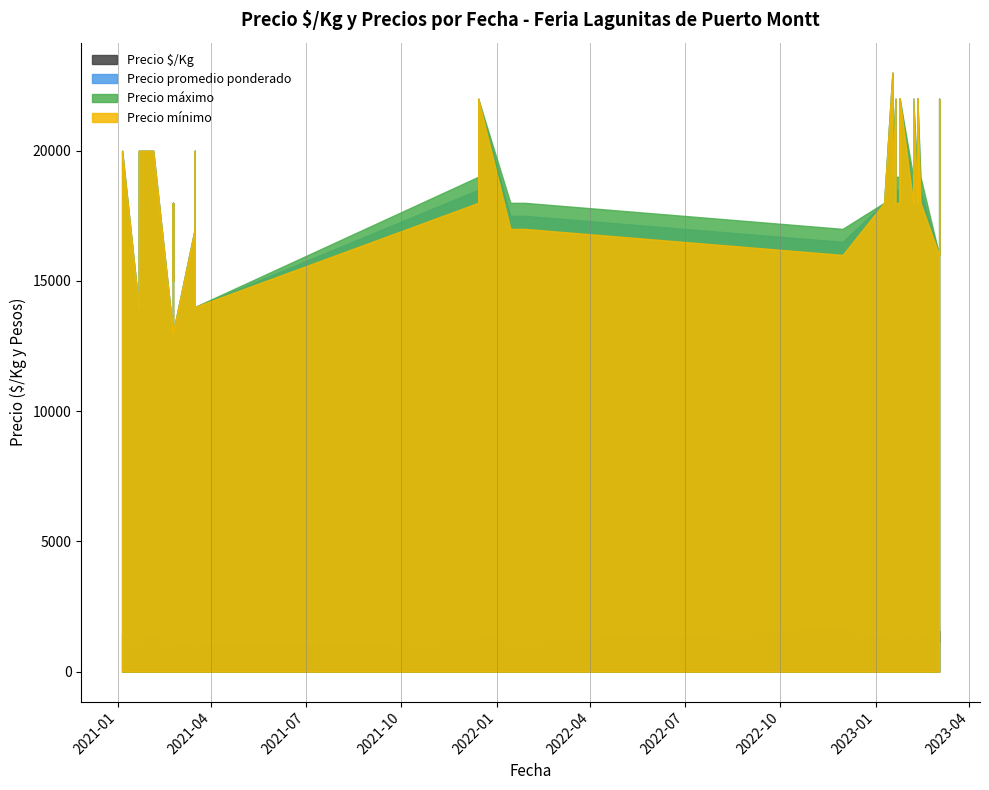

True or false: Precio $/Kg and Precio máximo intersect in this chart.

False